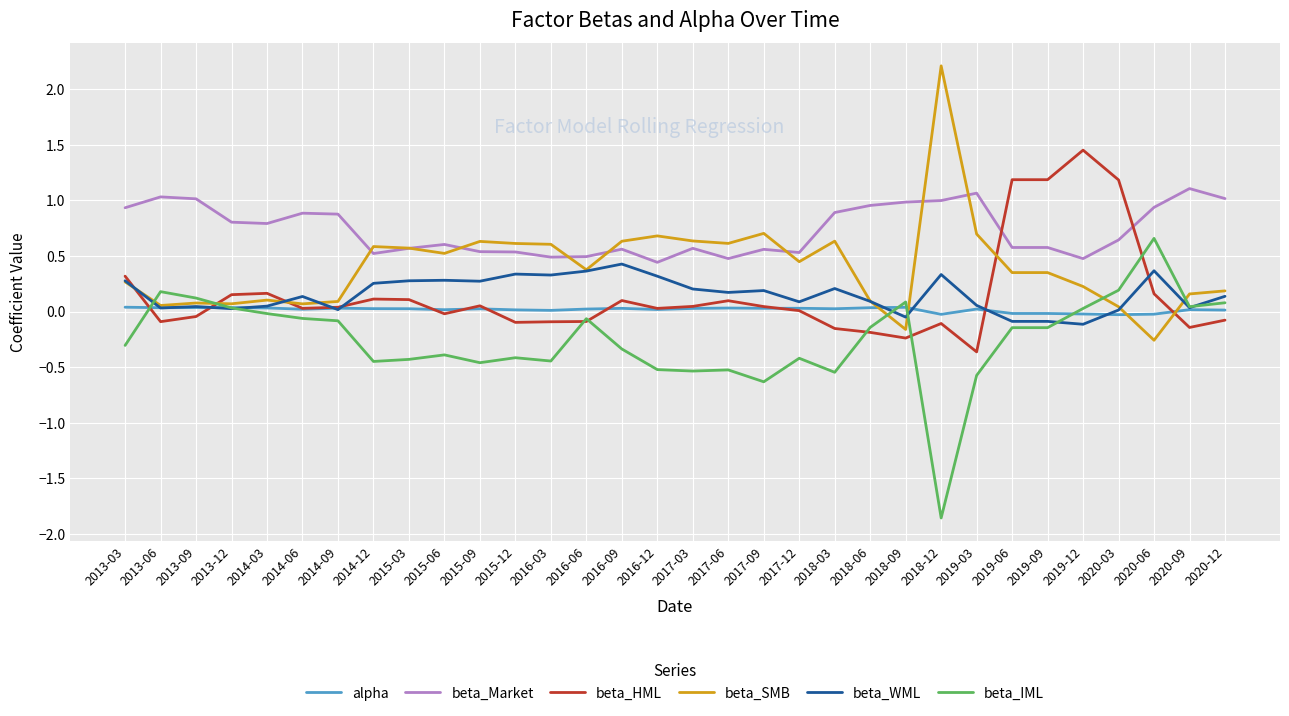

Which series has the largest total across all categories?

beta_Market